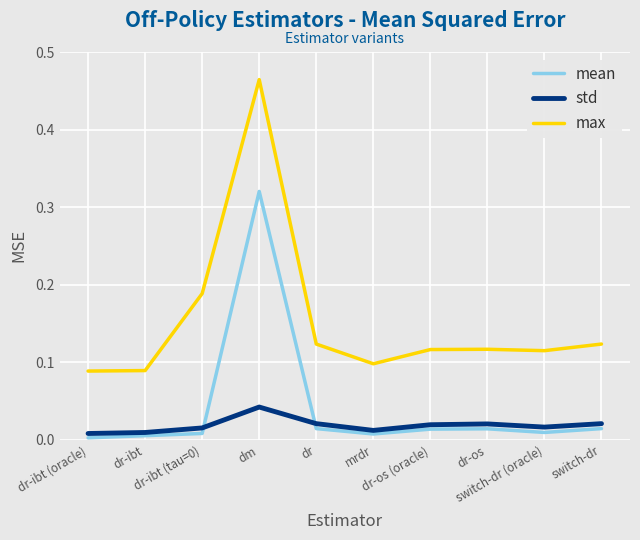

What position from the right is mrdr?

5